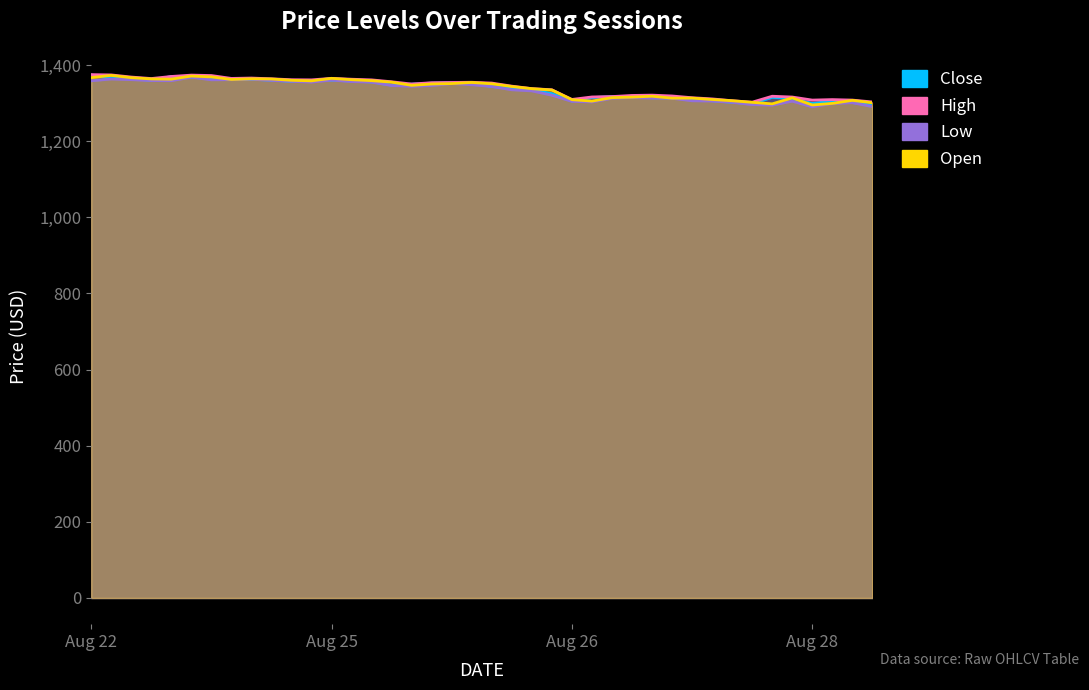

True or false: Open has a value of 2177.6 at 08-28 05:00.

False